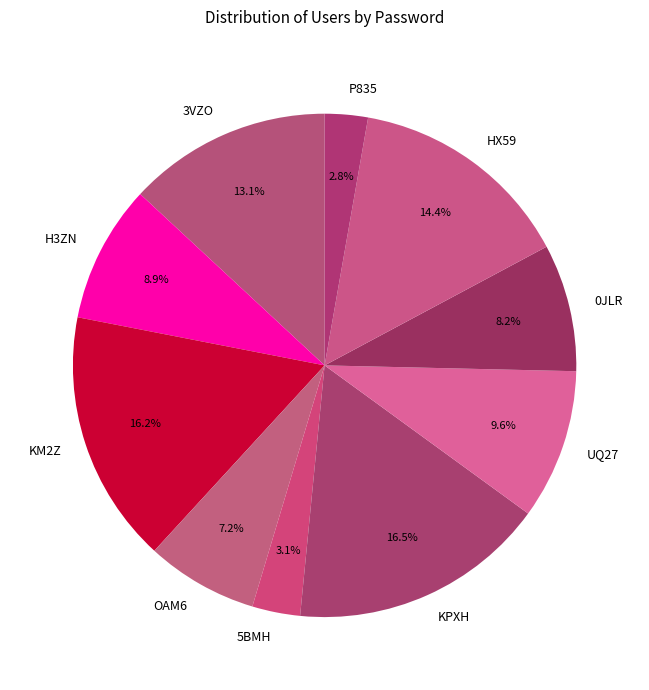

Approximately how many times larger is the value at H3ZN compared to P835?

3.2